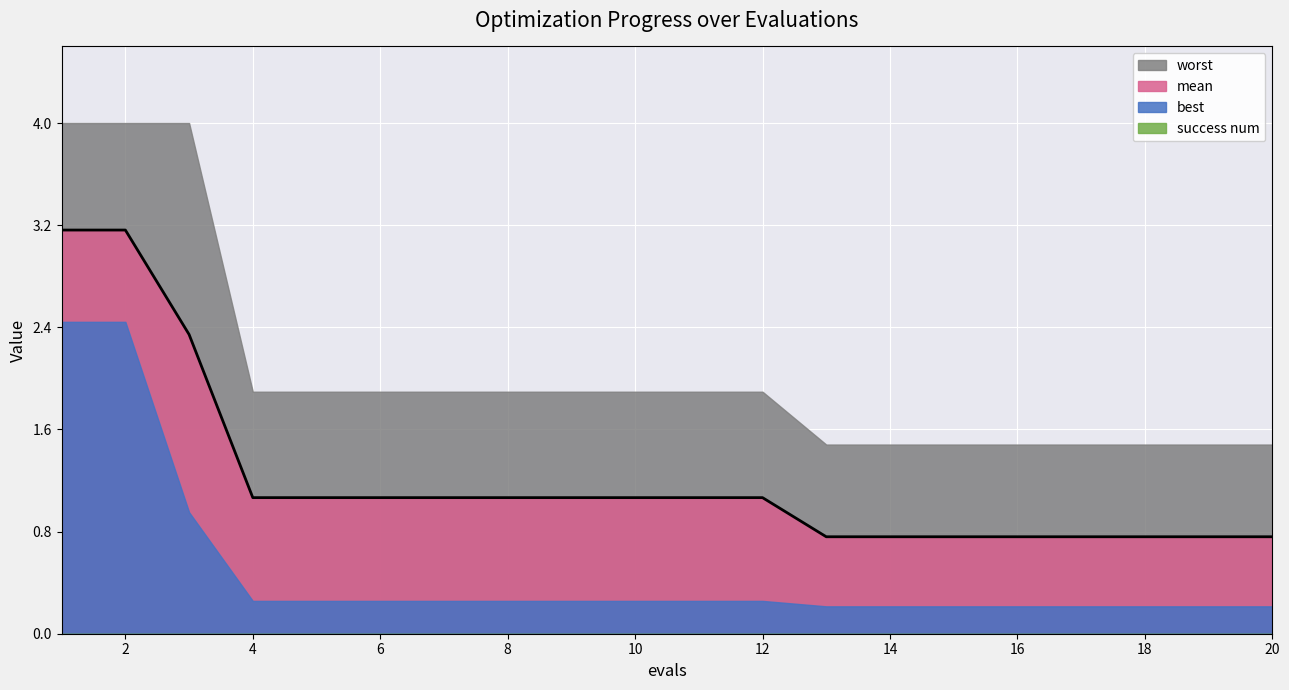

True or false: success num and worst intersect in this chart.

False